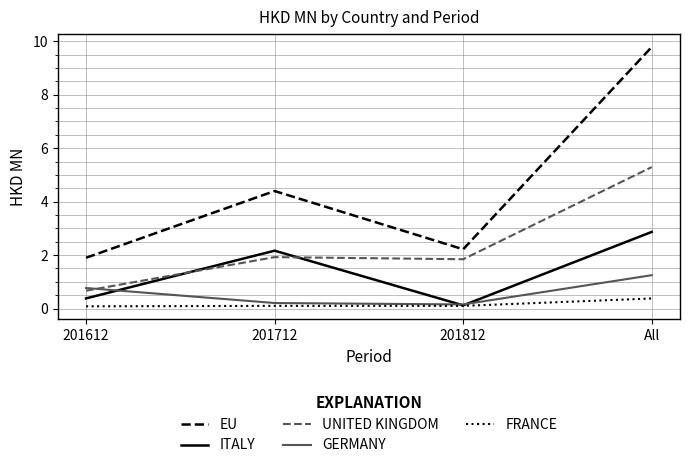

At which category is the sum across all series the highest?

All